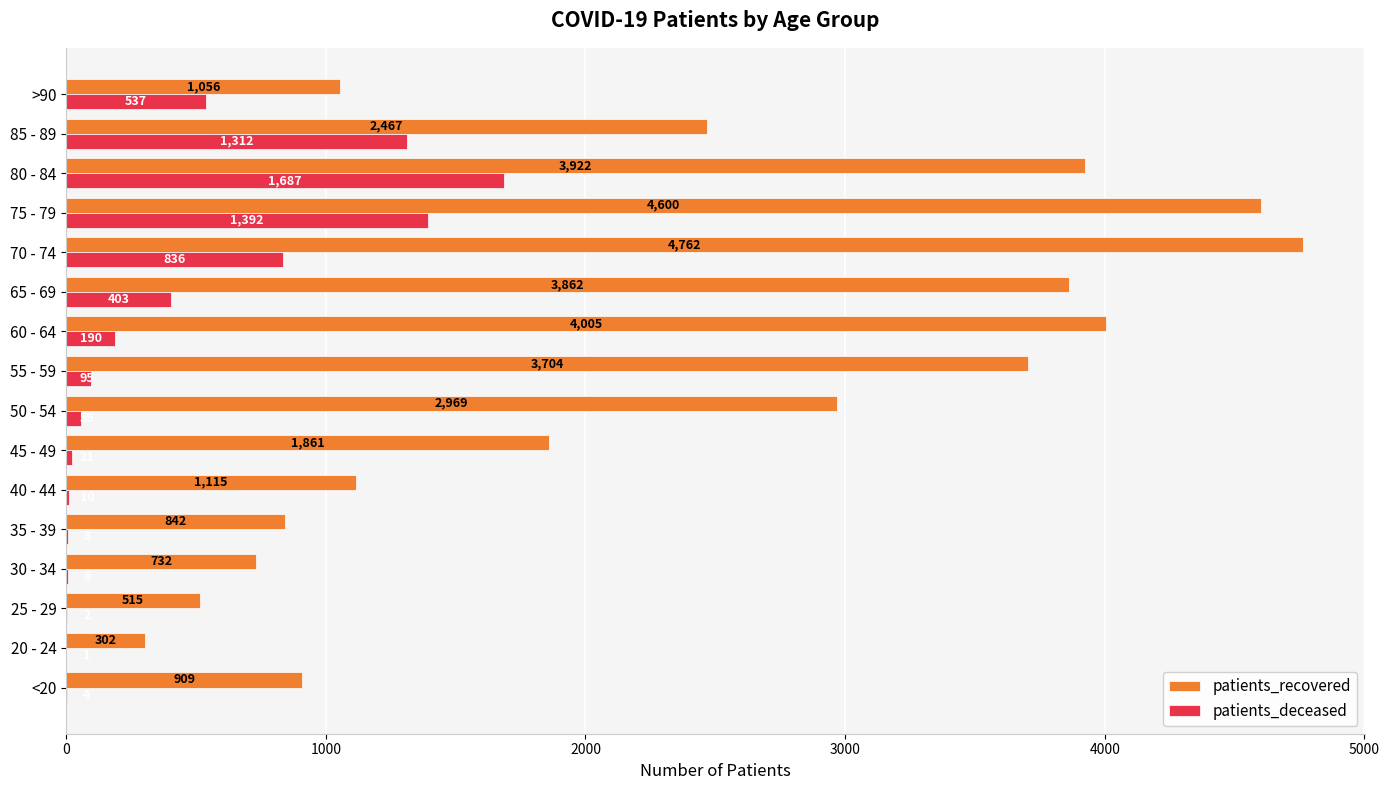

At which category is the sum across all series the highest?

75 - 79